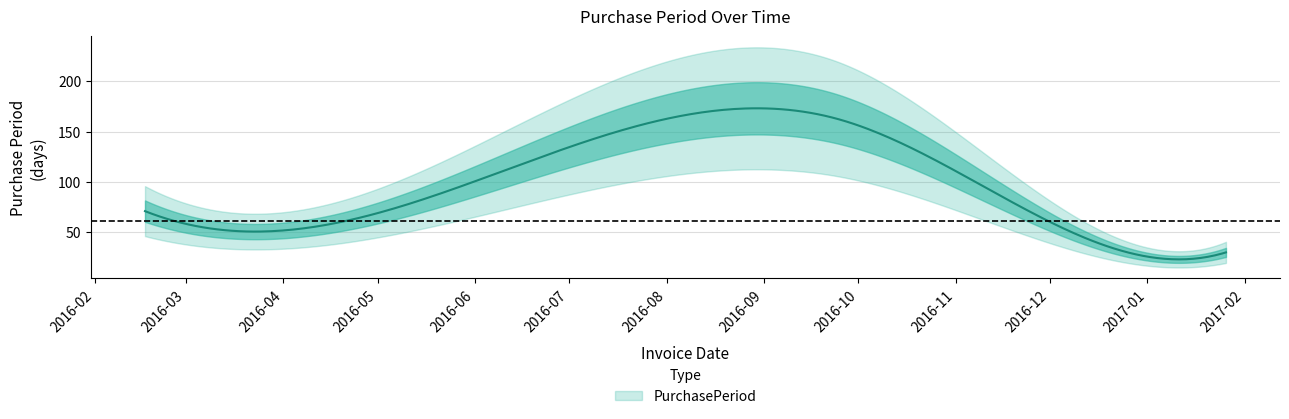

True or false: the data shows 65 at 2016-11-28.

True